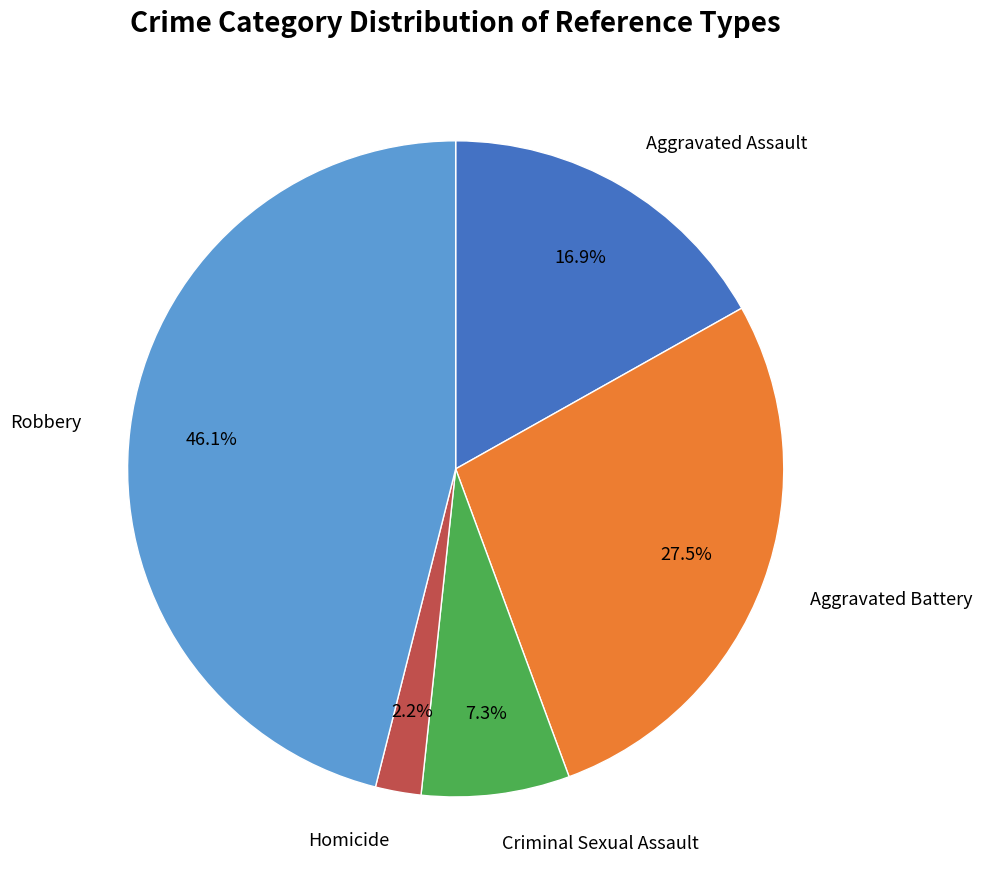

Does any single category account for the majority?

No